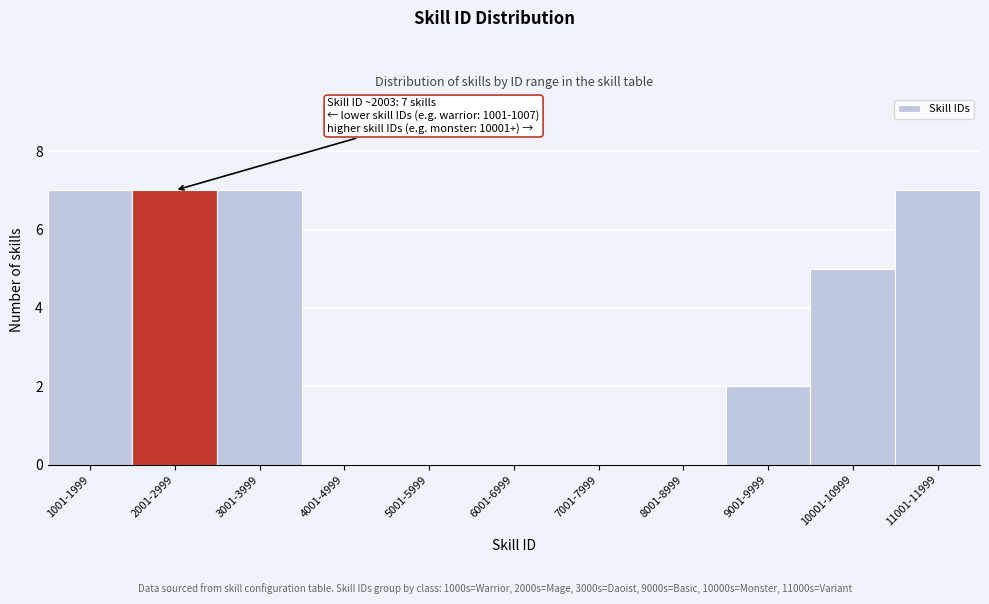

Reading left to right, what are all the values shown in this chart?

1001-1999=7	2001-2999=7	3001-3999=7	4001-4999=0	5001-5999=0	6001-6999=0	7001-7999=0	8001-8999=0	9001-9999=2	10001-10999=5	11001-11999=7